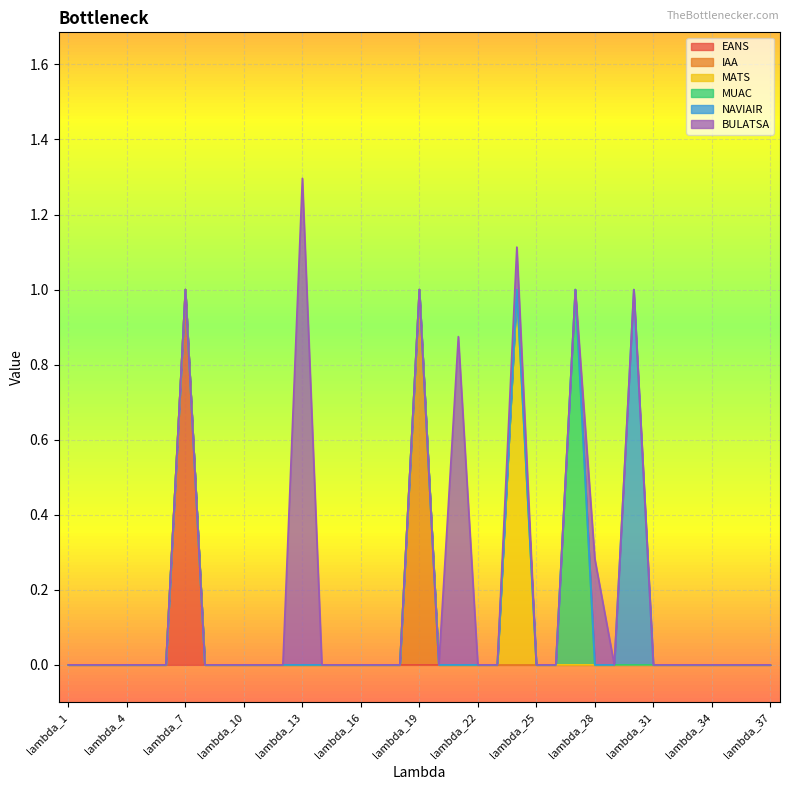

Reading left to right, list all the values displayed in this chart.

EANS: lambda_1=0.0	lambda_2=0.0	lambda_3=0.0	lambda_4=0.0	lambda_5=0.0	lambda_6=0.0	lambda_7=1.0	lambda_8=0.0	lambda_9=0.0	lambda_10=0.0	lambda_11=0.0	lambda_12=0.0	lambda_13=0.0	lambda_14=0.0	lambda_15=0.0	lambda_16=0.0	lambda_17=0.0	lambda_18=0.0	lambda_19=0.0	lambda_20=0.0	lambda_21=0.0	lambda_22=0.0	lambda_23=0.0	lambda_24=0.0	lambda_25=0.0	lambda_26=0.0	lambda_27=0.0	lambda_28=0.0	lambda_29=0.0	lambda_30=0.0	lambda_31=0.0	lambda_32=0.0	lambda_33=0.0	lambda_34=0.0	lambda_35=0.0	lambda_36=0.0	lambda_37=0.0
IAA: lambda_1=0.0	lambda_2=0.0	lambda_3=0.0	lambda_4=0.0	lambda_5=0.0	lambda_6=0.0	lambda_7=0.0	lambda_8=0.0	lambda_9=0.0	lambda_10=0.0	lambda_11=0.0	lambda_12=0.0	lambda_13=0.0	lambda_14=0.0	lambda_15=0.0	lambda_16=0.0	lambda_17=0.0	lambda_18=0.0	lambda_19=1.0	lambda_20=0.0	lambda_21=0.0	lambda_22=0.0	lambda_23=0.0	lambda_24=0.0	lambda_25=0.0	lambda_26=0.0	lambda_27=0.0	lambda_28=0.0	lambda_29=0.0	lambda_30=0.0	lambda_31=0.0	lambda_32=0.0	lambda_33=0.0	lambda_34=0.0	lambda_35=0.0	lambda_36=0.0	lambda_37=0.0
MATS: lambda_1=0.0	lambda_2=0.0	lambda_3=0.0	lambda_4=0.0	lambda_5=0.0	lambda_6=0.0	lambda_7=0.0	lambda_8=0.0	lambda_9=0.0	lambda_10=0.0	lambda_11=0.0	lambda_12=0.0	lambda_13=0.0	lambda_14=0.0	lambda_15=0.0	lambda_16=0.0	lambda_17=0.0	lambda_18=0.0	lambda_19=0.0	lambda_20=0.0	lambda_21=0.0	lambda_22=0.0	lambda_23=0.0	lambda_24=1.0	lambda_25=0.0	lambda_26=0.0	lambda_27=0.0	lambda_28=0.0	lambda_29=0.0	lambda_30=0.0	lambda_31=0.0	lambda_32=0.0	lambda_33=0.0	lambda_34=0.0	lambda_35=0.0	lambda_36=0.0	lambda_37=0.0
MUAC: lambda_1=0.0	lambda_2=0.0	lambda_3=0.0	lambda_4=0.0	lambda_5=0.0	lambda_6=0.0	lambda_7=0.0	lambda_8=0.0	lambda_9=0.0	lambda_10=0.0	lambda_11=0.0	lambda_12=0.0	lambda_13=0.0	lambda_14=0.0	lambda_15=0.0	lambda_16=0.0	lambda_17=0.0	lambda_18=0.0	lambda_19=0.0	lambda_20=0.0	lambda_21=0.0	lambda_22=0.0	lambda_23=0.0	lambda_24=0.0	lambda_25=0.0	lambda_26=0.0	lambda_27=1.0	lambda_28=0.0	lambda_29=0.0	lambda_30=0.0	lambda_31=0.0	lambda_32=0.0	lambda_33=0.0	lambda_34=0.0	lambda_35=0.0	lambda_36=0.0	lambda_37=0.0
NAVIAIR: lambda_1=0.0	lambda_2=0.0	lambda_3=0.0	lambda_4=0.0	lambda_5=0.0	lambda_6=0.0	lambda_7=0.0	lambda_8=0.0	lambda_9=0.0	lambda_10=0.0	lambda_11=0.0	lambda_12=0.0	lambda_13=0.0	lambda_14=0.0	lambda_15=0.0	lambda_16=0.0	lambda_17=0.0	lambda_18=0.0	lambda_19=0.0	lambda_20=0.0	lambda_21=0.0	lambda_22=0.0	lambda_23=0.0	lambda_24=0.0	lambda_25=0.0	lambda_26=0.0	lambda_27=0.0	lambda_28=0.0	lambda_29=0.0	lambda_30=1.0	lambda_31=0.0	lambda_32=0.0	lambda_33=0.0	lambda_34=0.0	lambda_35=0.0	lambda_36=0.0	lambda_37=0.0
BULATSA: lambda_1=0.0	lambda_2=0.0	lambda_3=0.0	lambda_4=0.0	lambda_5=0.0	lambda_6=0.0	lambda_7=0.0	lambda_8=0.0	lambda_9=0.0	lambda_10=0.0	lambda_11=0.0	lambda_12=0.0	lambda_13=1.3	lambda_14=0.0	lambda_15=0.0	lambda_16=0.0	lambda_17=0.0	lambda_18=0.0	lambda_19=0.0	lambda_20=0.0	lambda_21=0.9	lambda_22=0.0	lambda_23=0.0	lambda_24=0.1	lambda_25=0.0	lambda_26=0.0	lambda_27=0.0	lambda_28=0.3	lambda_29=0.0	lambda_30=0.0	lambda_31=0.0	lambda_32=0.0	lambda_33=0.0	lambda_34=0.0	lambda_35=0.0	lambda_36=0.0	lambda_37=0.0